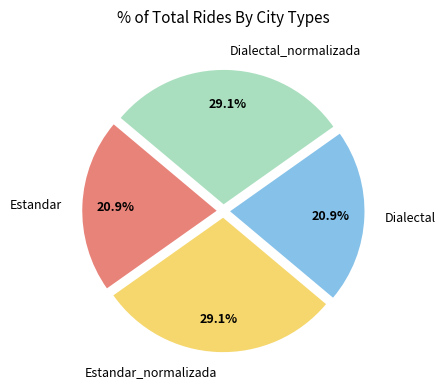

What portion of the pie excludes Estandar?

79.1%